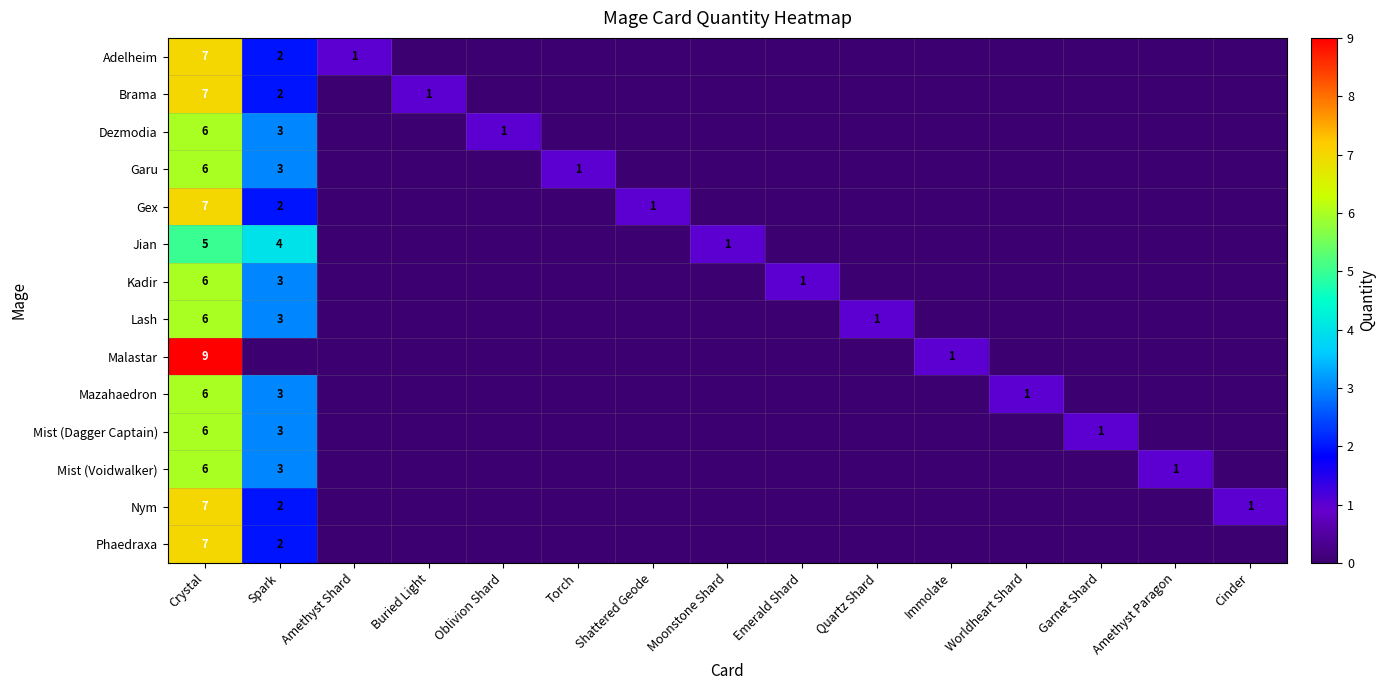

The Jian series shows 1 at Moonstone Shard. True or false?

True